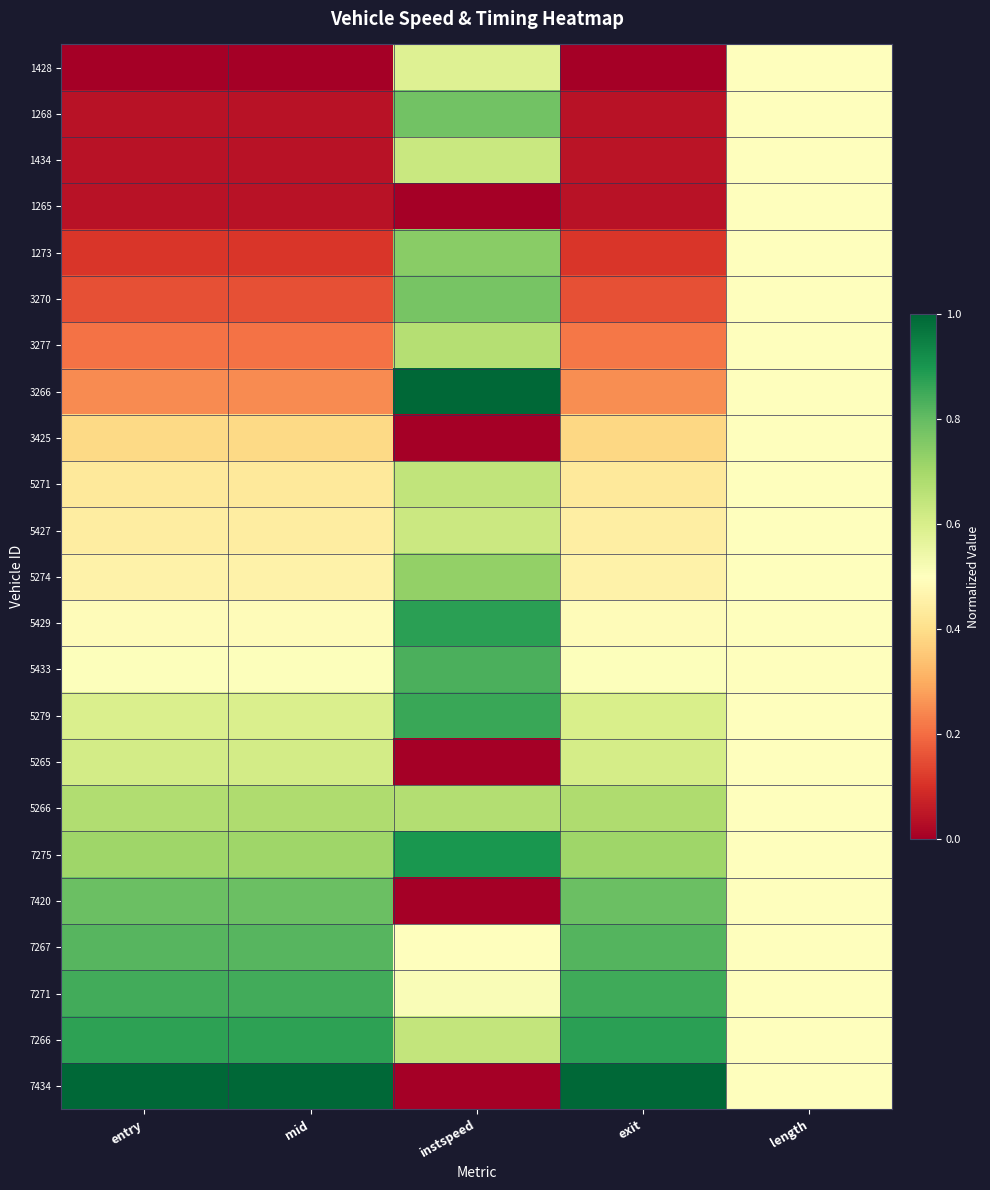

Reading left to right, what are all the values shown in this chart?

1428: entry=0.0	mid=0.0	instspeed=0.6	exit=0.0	length=0.5
1268: entry=0.0	mid=0.0	instspeed=0.8	exit=0.0	length=0.5
1434: entry=0.0	mid=0.0	instspeed=0.6	exit=0.0	length=0.5
1265: entry=0.0	mid=0.0	instspeed=0.0	exit=0.0	length=0.5
1273: entry=0.1	mid=0.1	instspeed=0.7	exit=0.1	length=0.5
3270: entry=0.2	mid=0.2	instspeed=0.8	exit=0.2	length=0.5
3277: entry=0.2	mid=0.2	instspeed=0.7	exit=0.2	length=0.5
3266: entry=0.2	mid=0.2	instspeed=1.0	exit=0.3	length=0.5
3425: entry=0.4	mid=0.4	instspeed=0.0	exit=0.4	length=0.5
5271: entry=0.4	mid=0.4	instspeed=0.6	exit=0.4	length=0.5
5427: entry=0.4	mid=0.4	instspeed=0.6	exit=0.4	length=0.5
5274: entry=0.5	mid=0.5	instspeed=0.7	exit=0.5	length=0.5
5429: entry=0.5	mid=0.5	instspeed=0.9	exit=0.5	length=0.5
5433: entry=0.5	mid=0.5	instspeed=0.8	exit=0.5	length=0.5
5279: entry=0.6	mid=0.6	instspeed=0.9	exit=0.6	length=0.5
5265: entry=0.6	mid=0.6	instspeed=0.0	exit=0.6	length=0.5
5266: entry=0.7	mid=0.7	instspeed=0.7	exit=0.7	length=0.5
7275: entry=0.7	mid=0.7	instspeed=0.9	exit=0.7	length=0.5
7420: entry=0.8	mid=0.8	instspeed=0.0	exit=0.8	length=0.5
7267: entry=0.8	mid=0.8	instspeed=0.5	exit=0.8	length=0.5
7271: entry=0.8	mid=0.8	instspeed=0.5	exit=0.9	length=0.5
7266: entry=0.9	mid=0.9	instspeed=0.6	exit=0.9	length=0.5
7434: entry=1.0	mid=1.0	instspeed=0.0	exit=1.0	length=0.5